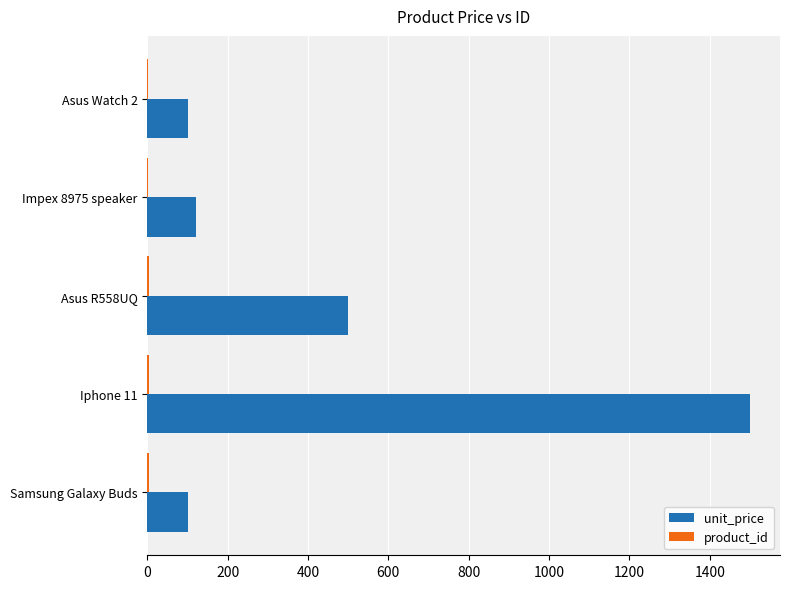

How many categories are shown in the chart?

5